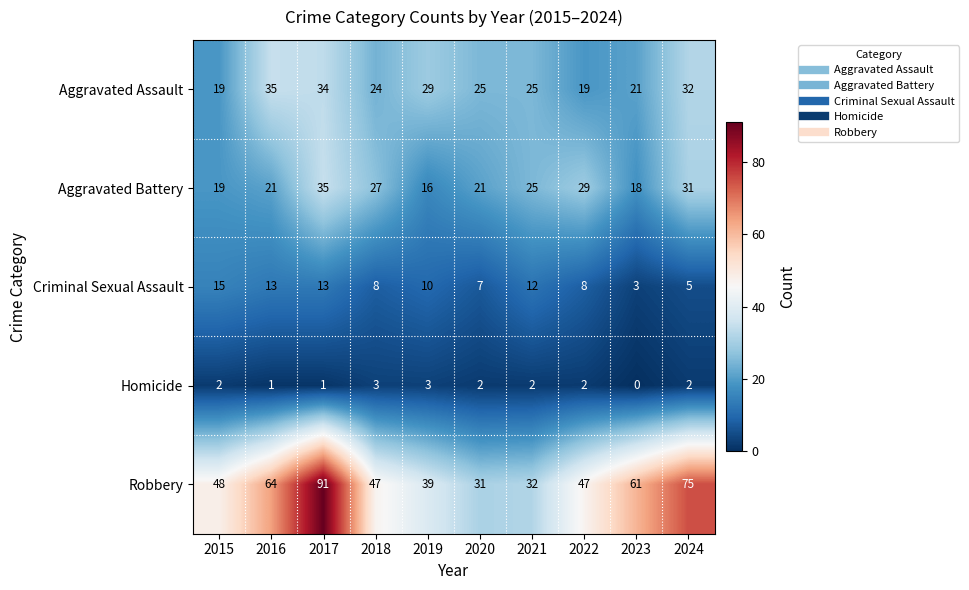

The value of Aggravated Battery at 2015 is 7. True or false?

False